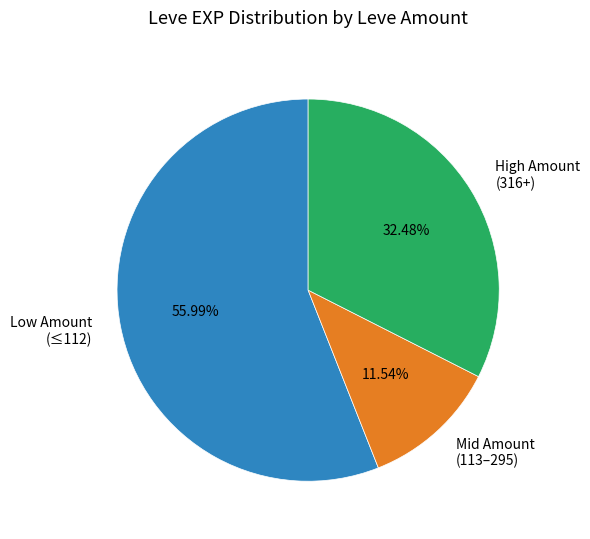

Rank the categories by value from highest to lowest.

Low Amount (≤112), High Amount (316+), Mid Amount (113–295)